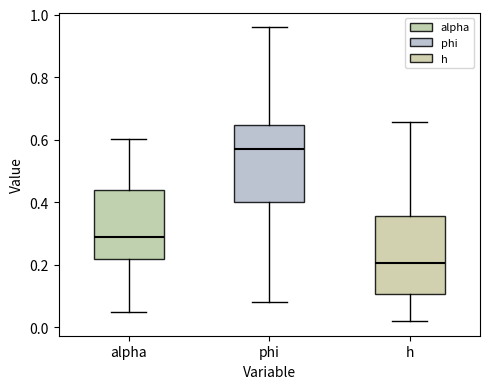

Which box has the highest median line?

phi